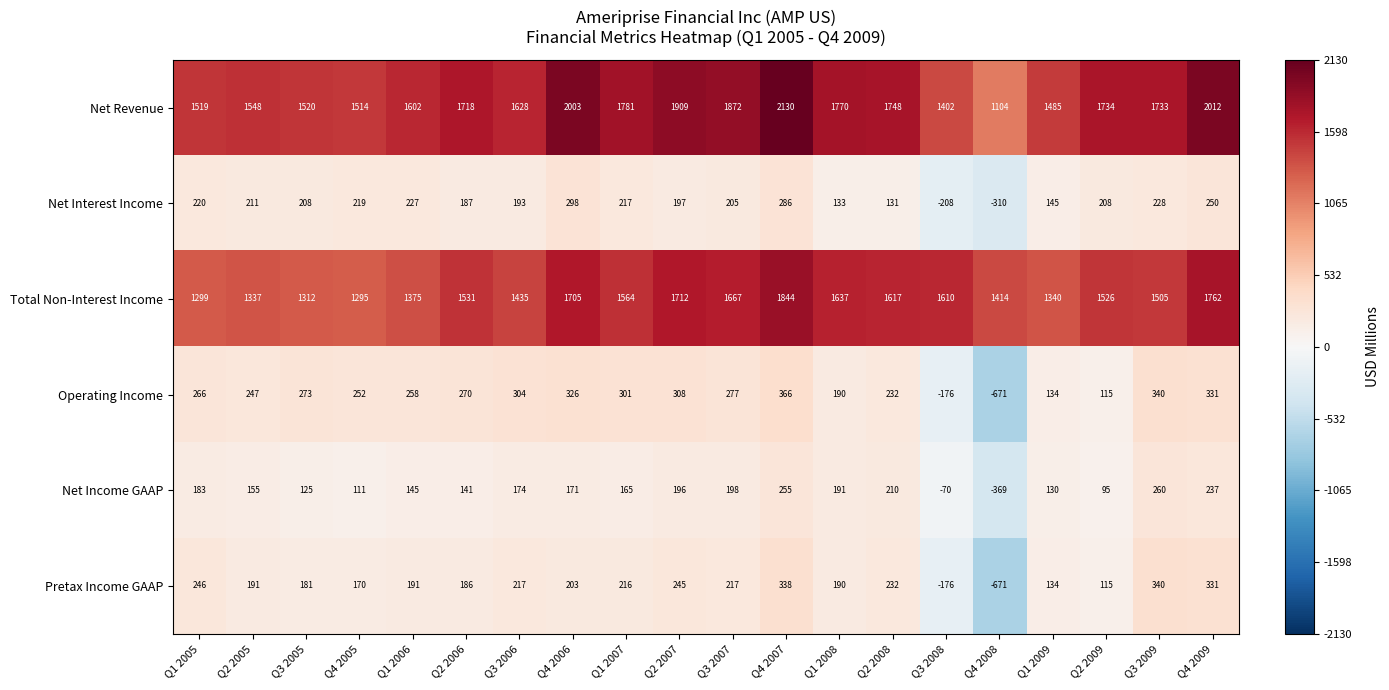

Rank the series by their maximum value, from lowest to highest.

Net Income GAAP, Net Interest Income, Pretax Income GAAP, Operating Income, Total Non-Interest Income, Net Revenue